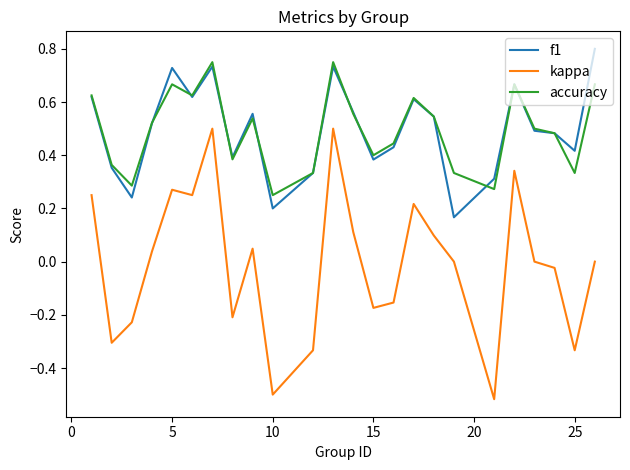

True or false: kappa and f1 cross at least once.

False